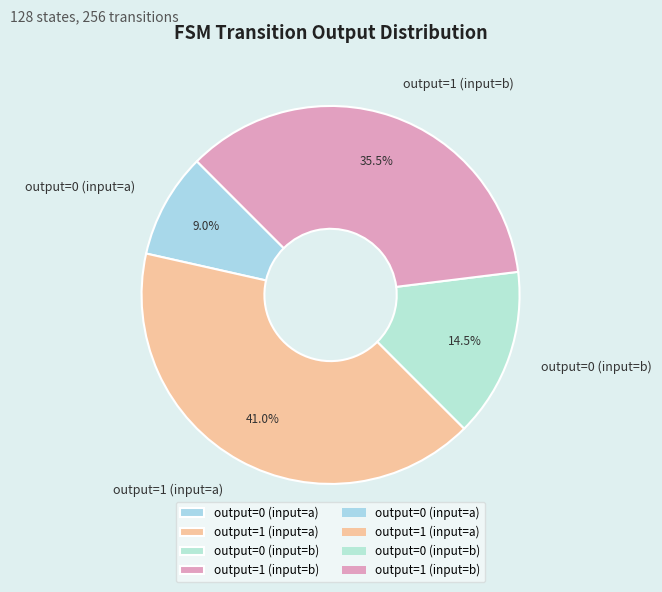

To the nearest percent, what is the difference between the largest and smallest slice percentages?

32%